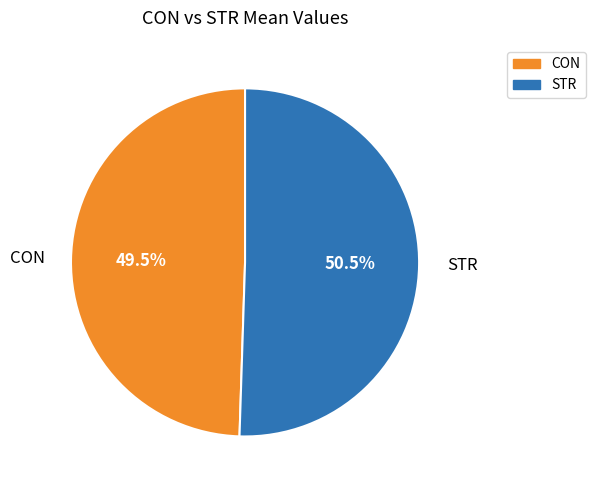

Which slice is the largest?

STR